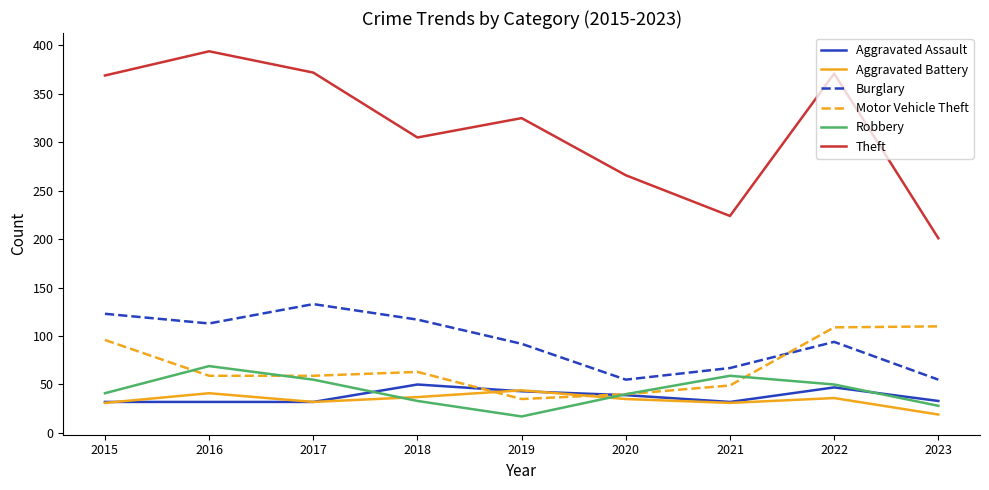

How many values in the Burglary series are below 94?

4